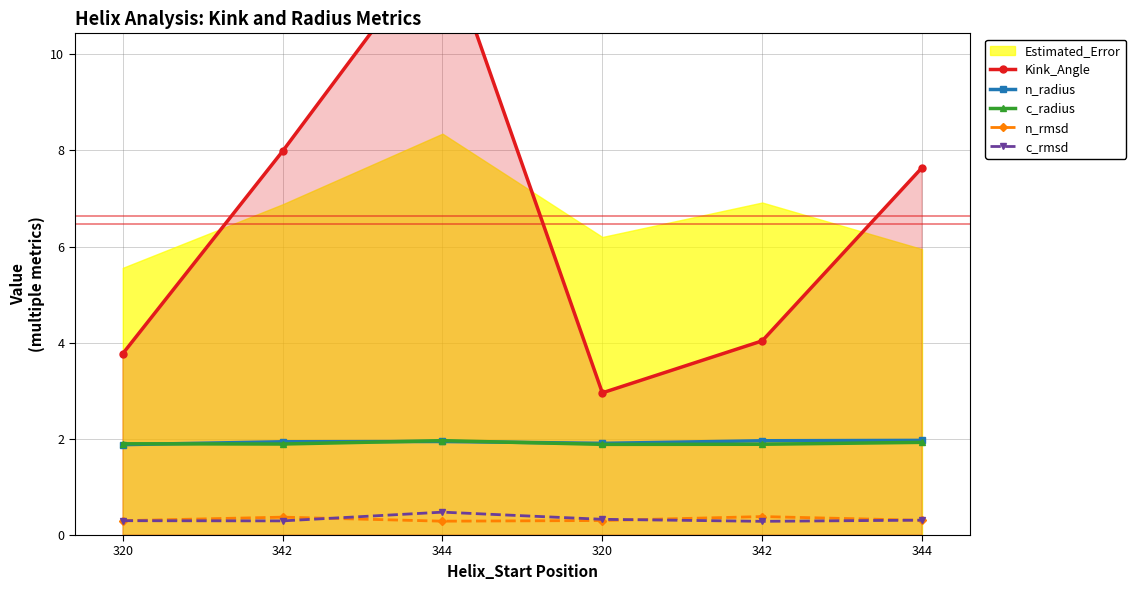

How many intersections are there between n_rmsd and c_rmsd?

3